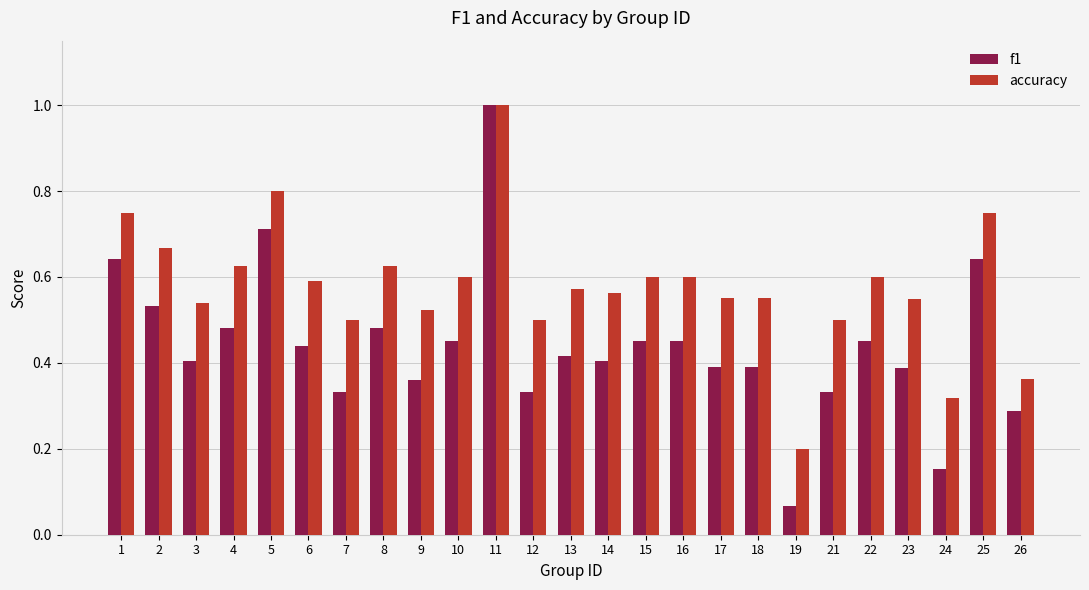

Between 9 and 13, which series saw the biggest shift?

f1